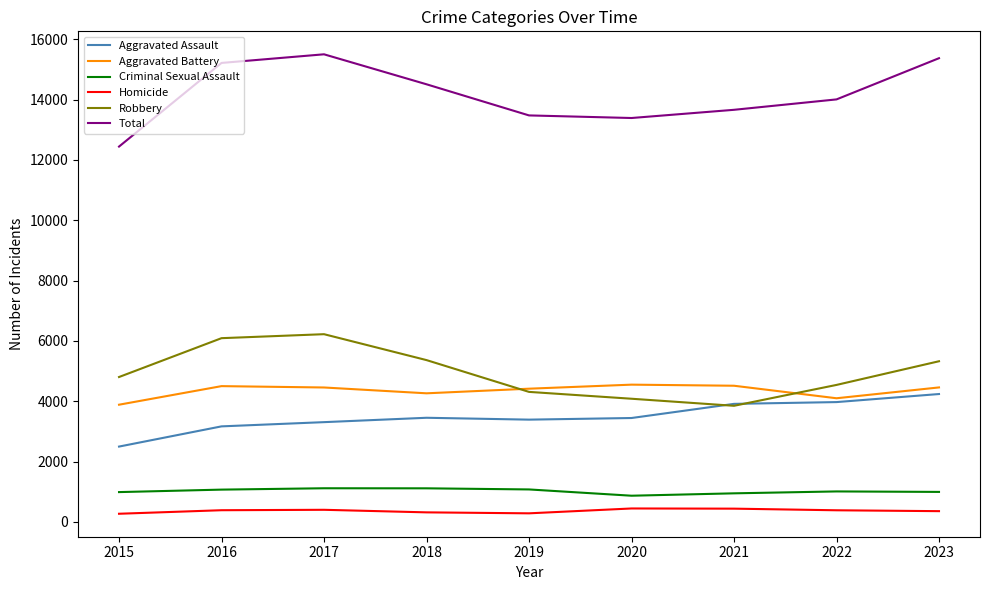

Which series changed the most between 2016 and 2020?

Robbery